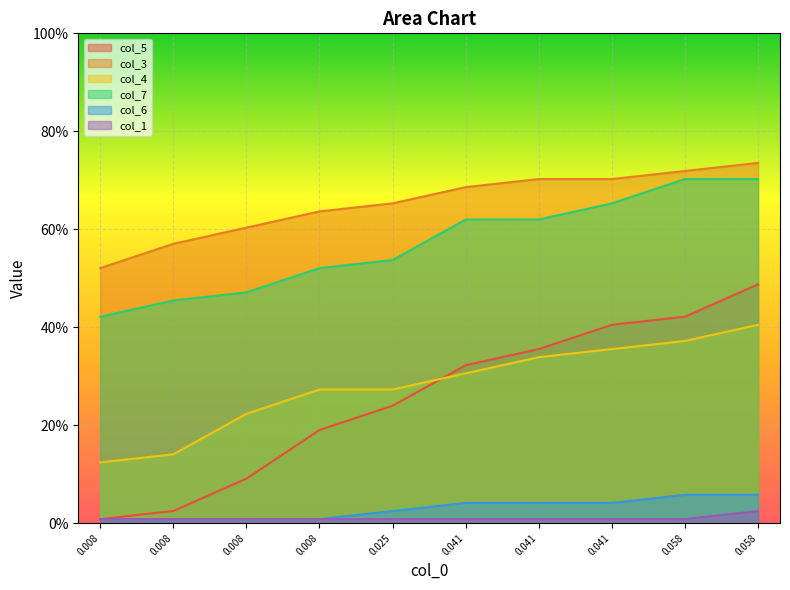

The value of col_4 at 0.041 is 0.2. True or false?

False